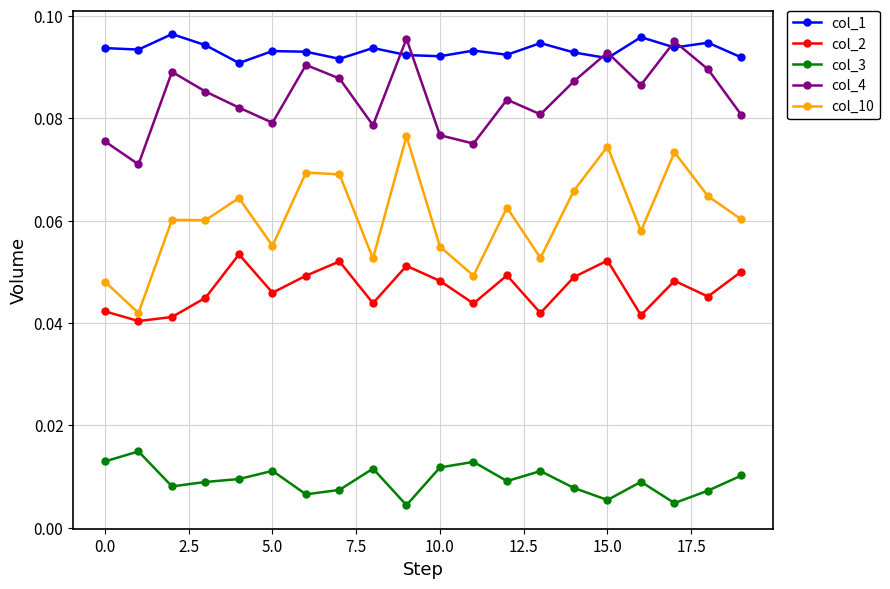

Which series has the largest total across all categories?

col_1